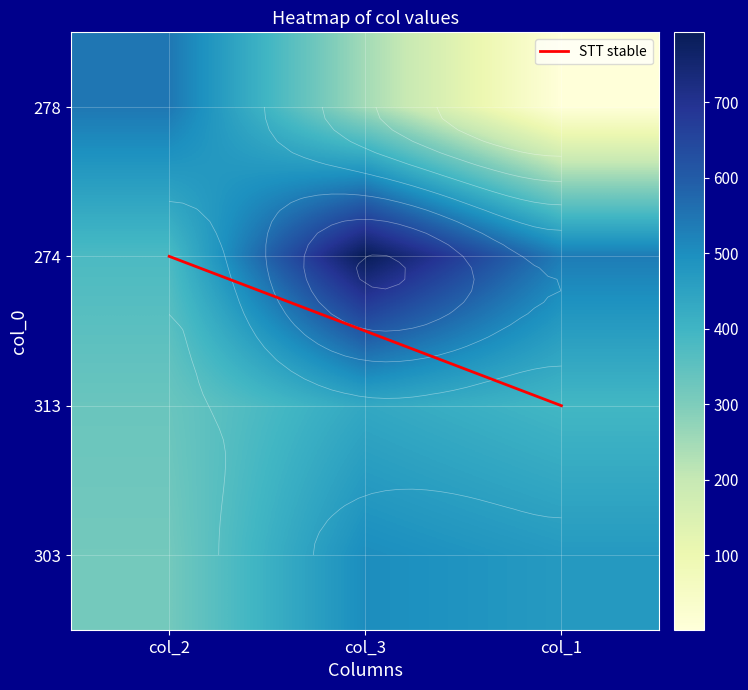

What value does the 274 series have at col_3?

793